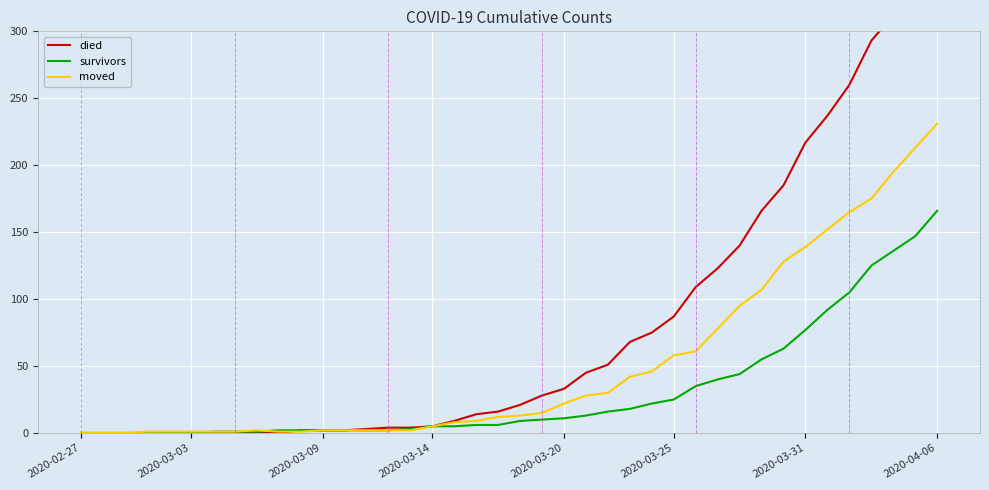

Where do died and moved first cross each other?

9 and 10